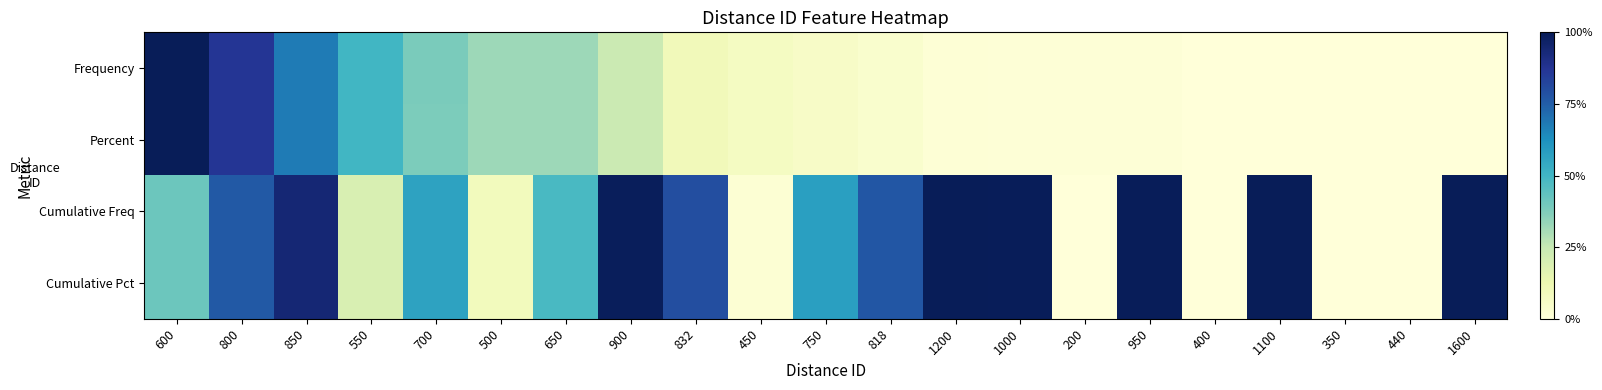

Which has a higher value, 850 or 450?

850